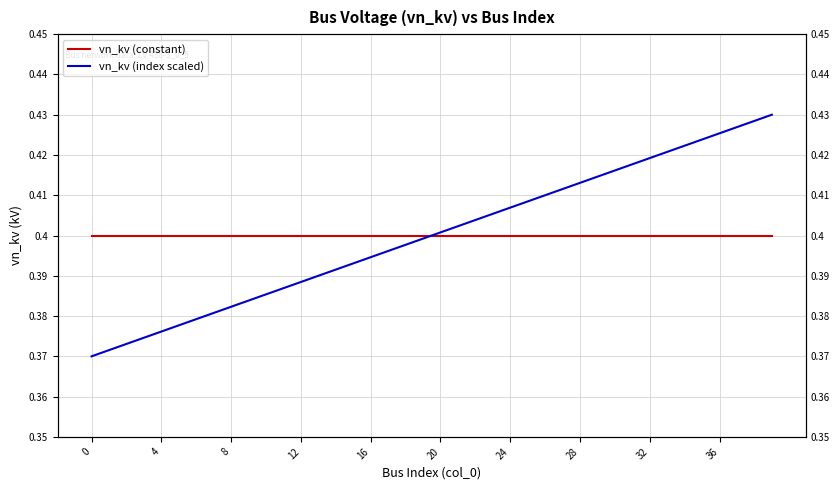

What is the label of the 23rd point from the left?

22